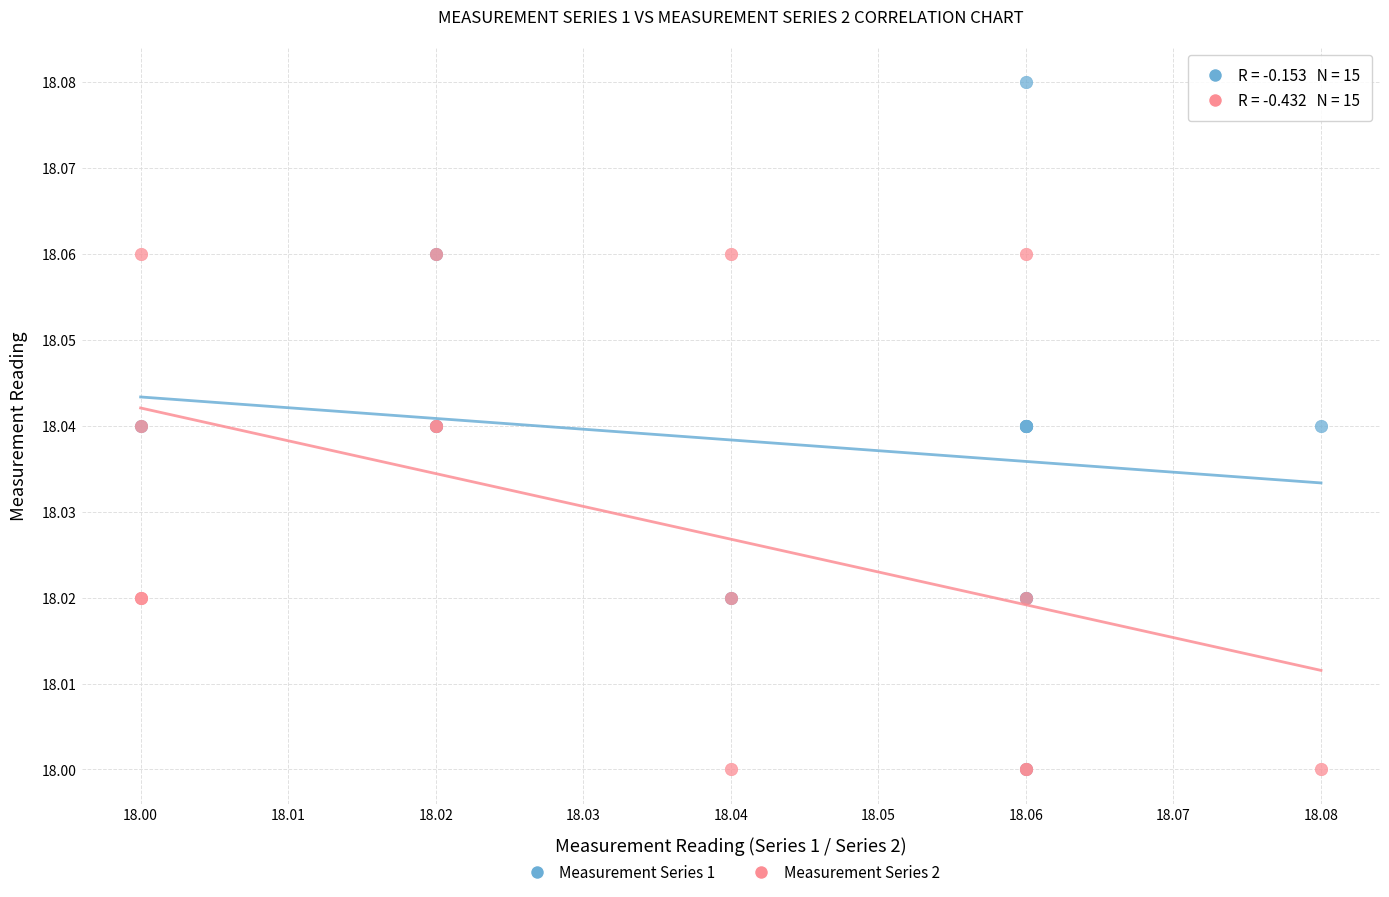

What are all the series names shown in the legend?

Measurement Series 1, Measurement Series 2